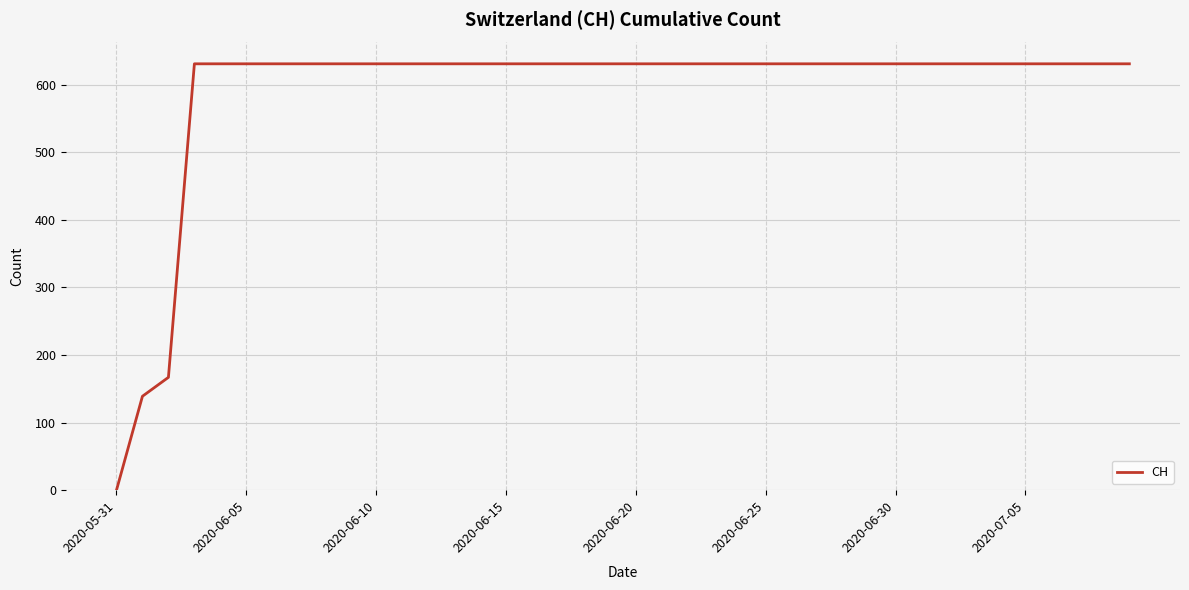

What is the difference between the maximum and minimum values?

631